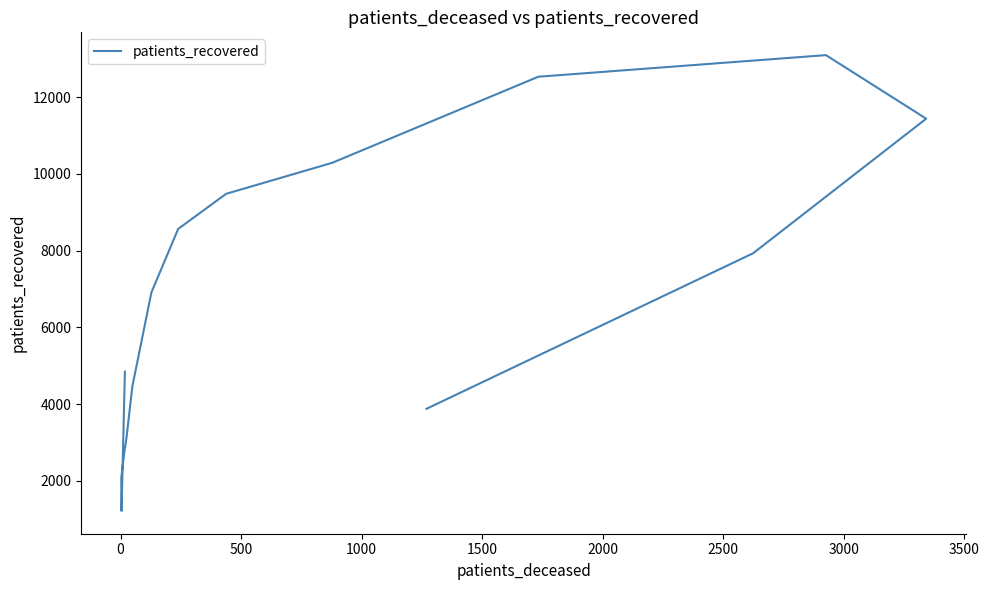

How many lines are shown in the chart?

1